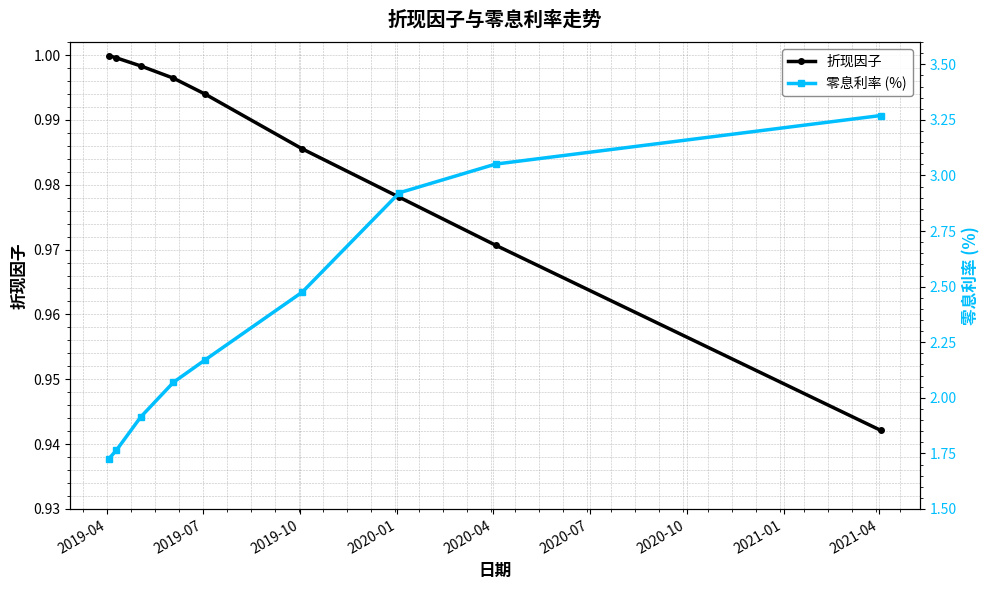

True or false: 折现因子 has more than 2 points higher than both neighbors.

False